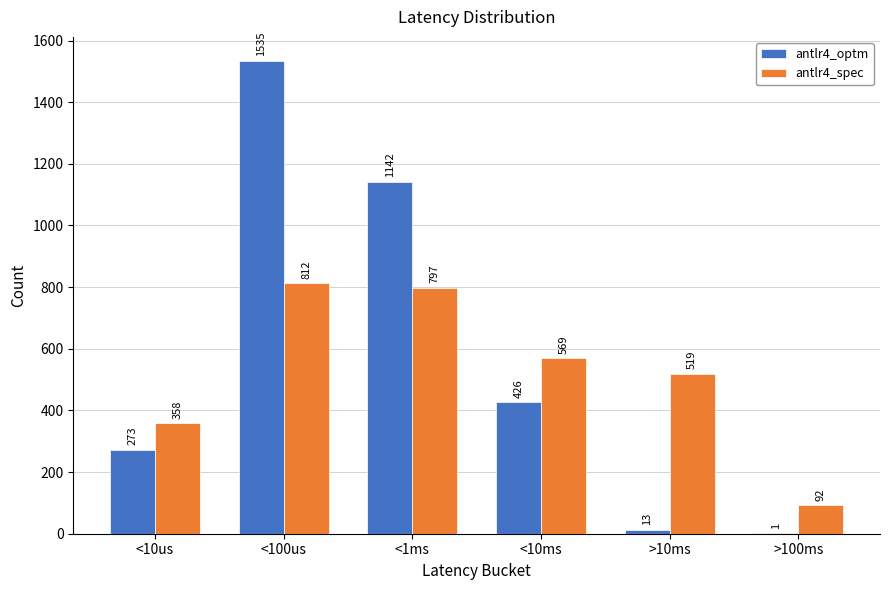

Which series has the largest total across all categories?

antlr4_optm